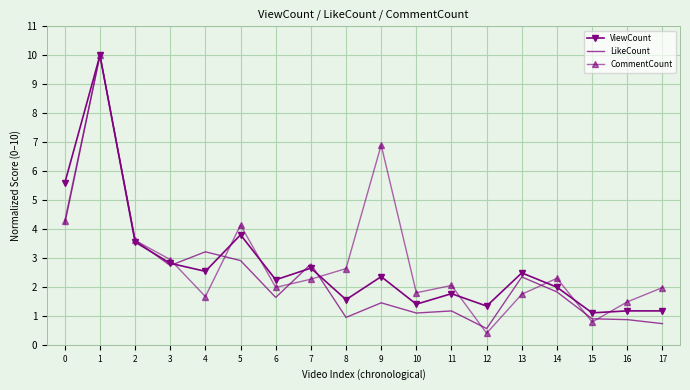

Which series has the largest range (max minus min)?

CommentCount